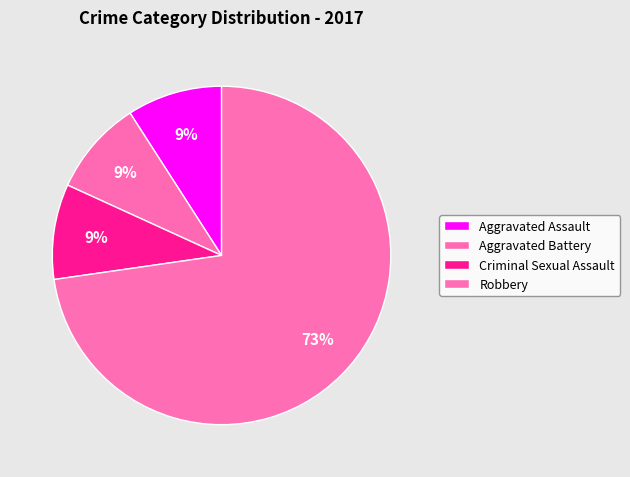

How many segments does this pie chart have?

4